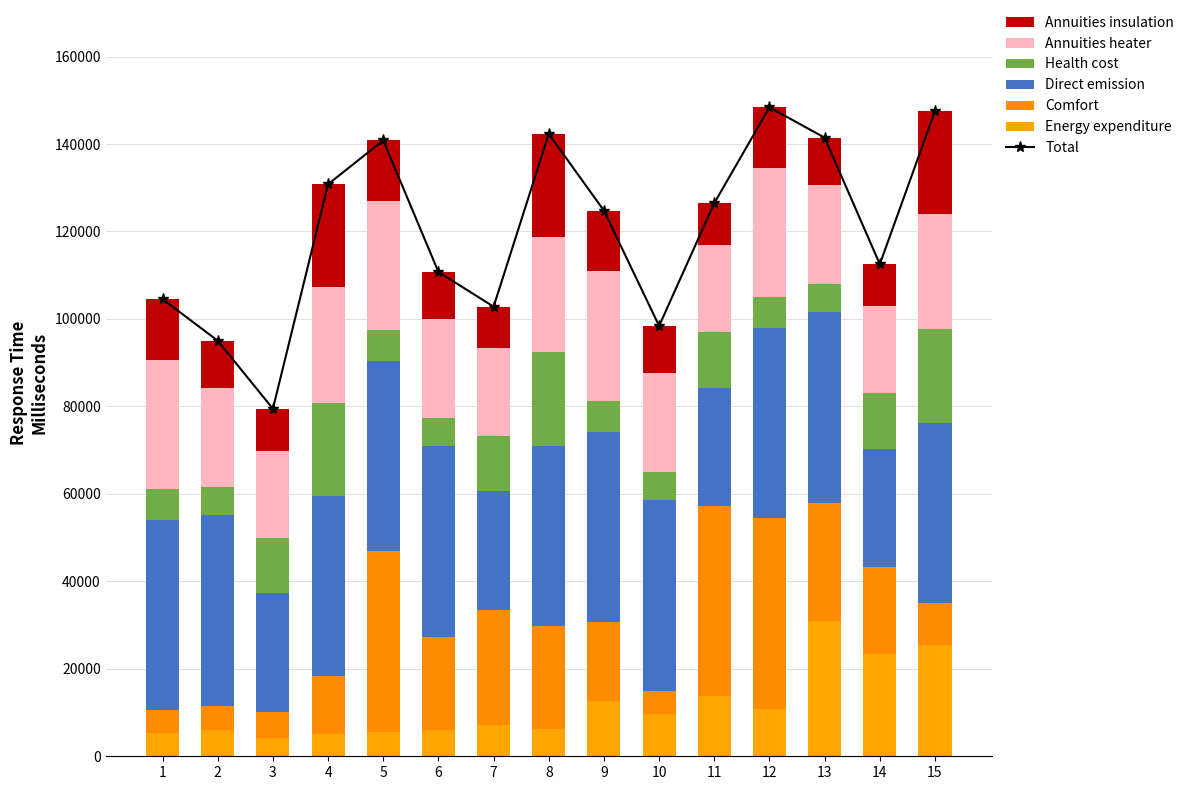

Where does the twostep_instruct_0 series first go above 7135?

9